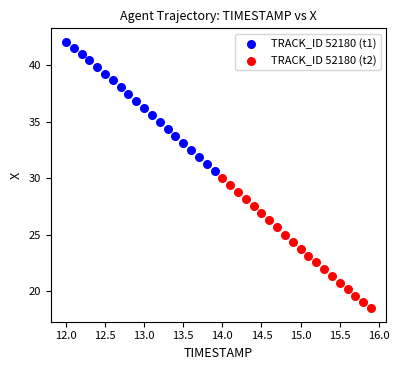

What are all the series names shown in the legend?

TRACK_ID 52180 (t1), TRACK_ID 52180 (t2)